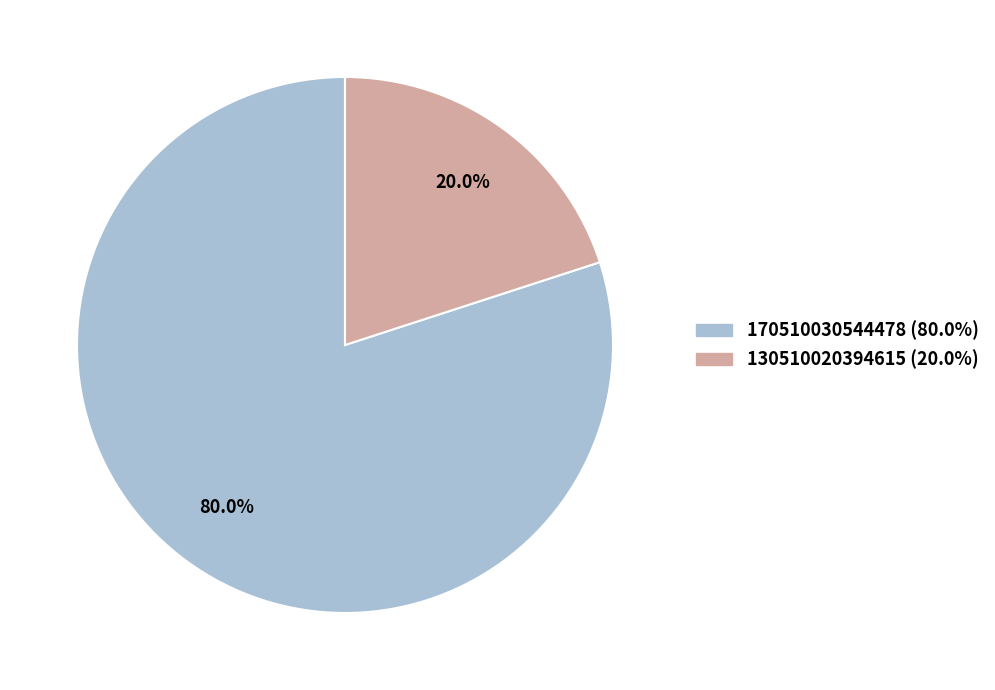

To the nearest percent, what is the difference between the largest and smallest slice percentages?

60%